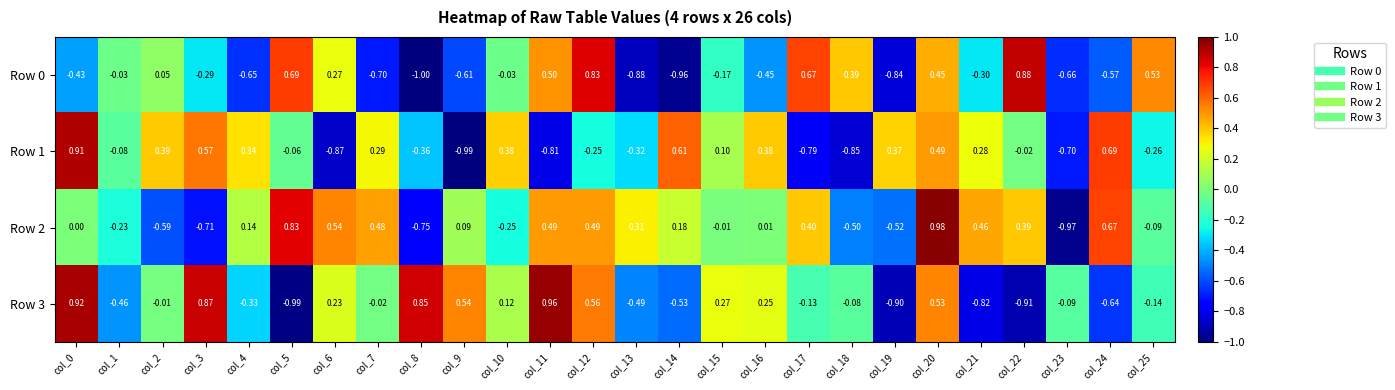

What is the spread (max minus min) of values at col_12?

1.1